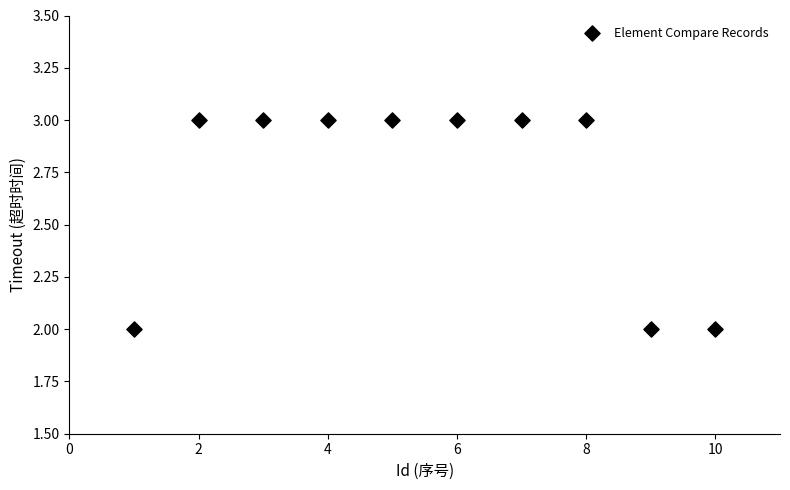

What is the average Y value?

3